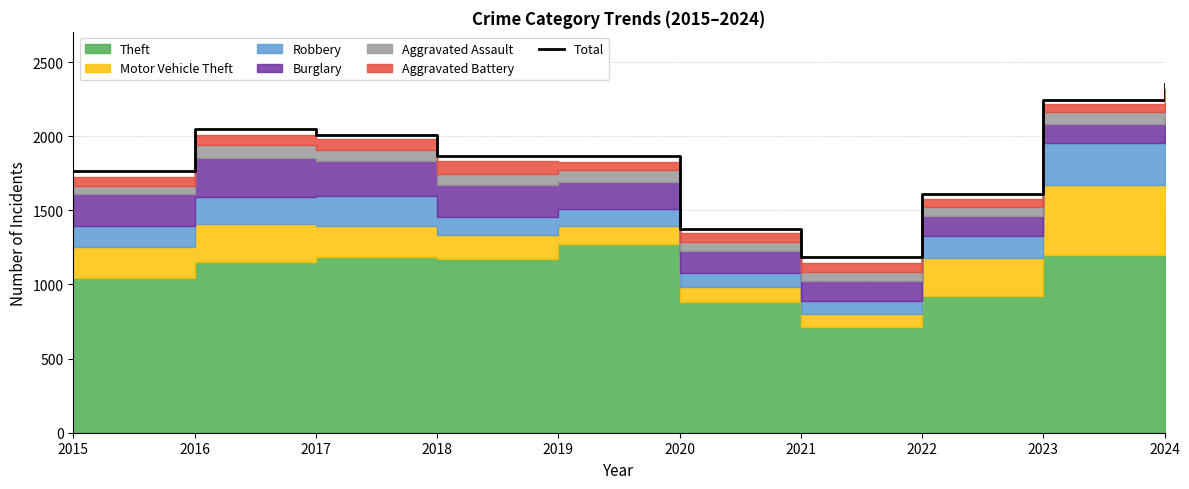

Reading left to right, what are all the values shown in this chart?

1768	2050	2011	1865	1866	1373	1184	1608	2242	2351